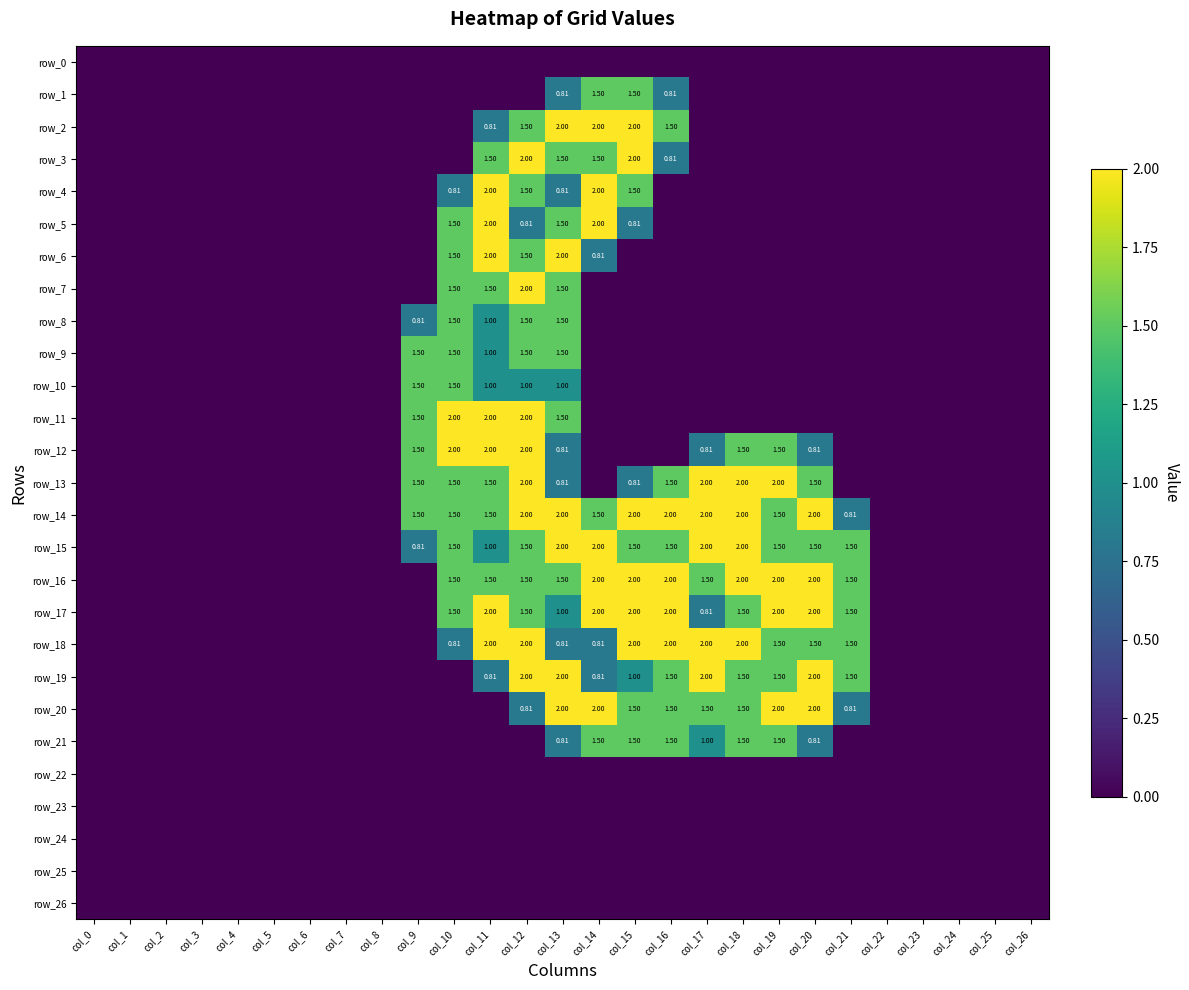

Reading left to right, what are all the values shown in this chart?

row_0: col_0=0.0	col_1=0.0	col_2=0.0	col_3=0.0	col_4=0.0	col_5=0.0	col_6=0.0	col_7=0.0	col_8=0.0	col_9=0.0	col_10=0.0	col_11=0.0	col_12=0.0	col_13=0.0	col_14=0.0	col_15=0.0	col_16=0.0	col_17=0.0	col_18=0.0	col_19=0.0	col_20=0.0	col_21=0.0	col_22=0.0	col_23=0.0	col_24=0.0	col_25=0.0	col_26=0.0
row_1: col_0=0.0	col_1=0.0	col_2=0.0	col_3=0.0	col_4=0.0	col_5=0.0	col_6=0.0	col_7=0.0	col_8=0.0	col_9=0.0	col_10=0.0	col_11=0.0	col_12=0.0	col_13=0.8	col_14=1.5	col_15=1.5	col_16=0.8	col_17=0.0	col_18=0.0	col_19=0.0	col_20=0.0	col_21=0.0	col_22=0.0	col_23=0.0	col_24=0.0	col_25=0.0	col_26=0.0
row_2: col_0=0.0	col_1=0.0	col_2=0.0	col_3=0.0	col_4=0.0	col_5=0.0	col_6=0.0	col_7=0.0	col_8=0.0	col_9=0.0	col_10=0.0	col_11=0.8	col_12=1.5	col_13=2.0	col_14=2.0	col_15=2.0	col_16=1.5	col_17=0.0	col_18=0.0	col_19=0.0	col_20=0.0	col_21=0.0	col_22=0.0	col_23=0.0	col_24=0.0	col_25=0.0	col_26=0.0
row_3: col_0=0.0	col_1=0.0	col_2=0.0	col_3=0.0	col_4=0.0	col_5=0.0	col_6=0.0	col_7=0.0	col_8=0.0	col_9=0.0	col_10=0.0	col_11=1.5	col_12=2.0	col_13=1.5	col_14=1.5	col_15=2.0	col_16=0.8	col_17=0.0	col_18=0.0	col_19=0.0	col_20=0.0	col_21=0.0	col_22=0.0	col_23=0.0	col_24=0.0	col_25=0.0	col_26=0.0
row_4: col_0=0.0	col_1=0.0	col_2=0.0	col_3=0.0	col_4=0.0	col_5=0.0	col_6=0.0	col_7=0.0	col_8=0.0	col_9=0.0	col_10=0.8	col_11=2.0	col_12=1.5	col_13=0.8	col_14=2.0	col_15=1.5	col_16=0.0	col_17=0.0	col_18=0.0	col_19=0.0	col_20=0.0	col_21=0.0	col_22=0.0	col_23=0.0	col_24=0.0	col_25=0.0	col_26=0.0
row_5: col_0=0.0	col_1=0.0	col_2=0.0	col_3=0.0	col_4=0.0	col_5=0.0	col_6=0.0	col_7=0.0	col_8=0.0	col_9=0.0	col_10=1.5	col_11=2.0	col_12=0.8	col_13=1.5	col_14=2.0	col_15=0.8	col_16=0.0	col_17=0.0	col_18=0.0	col_19=0.0	col_20=0.0	col_21=0.0	col_22=0.0	col_23=0.0	col_24=0.0	col_25=0.0	col_26=0.0
row_6: col_0=0.0	col_1=0.0	col_2=0.0	col_3=0.0	col_4=0.0	col_5=0.0	col_6=0.0	col_7=0.0	col_8=0.0	col_9=0.0	col_10=1.5	col_11=2.0	col_12=1.5	col_13=2.0	col_14=0.8	col_15=0.0	col_16=0.0	col_17=0.0	col_18=0.0	col_19=0.0	col_20=0.0	col_21=0.0	col_22=0.0	col_23=0.0	col_24=0.0	col_25=0.0	col_26=0.0
row_7: col_0=0.0	col_1=0.0	col_2=0.0	col_3=0.0	col_4=0.0	col_5=0.0	col_6=0.0	col_7=0.0	col_8=0.0	col_9=0.0	col_10=1.5	col_11=1.5	col_12=2.0	col_13=1.5	col_14=0.0	col_15=0.0	col_16=0.0	col_17=0.0	col_18=0.0	col_19=0.0	col_20=0.0	col_21=0.0	col_22=0.0	col_23=0.0	col_24=0.0	col_25=0.0	col_26=0.0
row_8: col_0=0.0	col_1=0.0	col_2=0.0	col_3=0.0	col_4=0.0	col_5=0.0	col_6=0.0	col_7=0.0	col_8=0.0	col_9=0.8	col_10=1.5	col_11=1.0	col_12=1.5	col_13=1.5	col_14=0.0	col_15=0.0	col_16=0.0	col_17=0.0	col_18=0.0	col_19=0.0	col_20=0.0	col_21=0.0	col_22=0.0	col_23=0.0	col_24=0.0	col_25=0.0	col_26=0.0
row_9: col_0=0.0	col_1=0.0	col_2=0.0	col_3=0.0	col_4=0.0	col_5=0.0	col_6=0.0	col_7=0.0	col_8=0.0	col_9=1.5	col_10=1.5	col_11=1.0	col_12=1.5	col_13=1.5	col_14=0.0	col_15=0.0	col_16=0.0	col_17=0.0	col_18=0.0	col_19=0.0	col_20=0.0	col_21=0.0	col_22=0.0	col_23=0.0	col_24=0.0	col_25=0.0	col_26=0.0
row_10: col_0=0.0	col_1=0.0	col_2=0.0	col_3=0.0	col_4=0.0	col_5=0.0	col_6=0.0	col_7=0.0	col_8=0.0	col_9=1.5	col_10=1.5	col_11=1.0	col_12=1.0	col_13=1.0	col_14=0.0	col_15=0.0	col_16=0.0	col_17=0.0	col_18=0.0	col_19=0.0	col_20=0.0	col_21=0.0	col_22=0.0	col_23=0.0	col_24=0.0	col_25=0.0	col_26=0.0
row_11: col_0=0.0	col_1=0.0	col_2=0.0	col_3=0.0	col_4=0.0	col_5=0.0	col_6=0.0	col_7=0.0	col_8=0.0	col_9=1.5	col_10=2.0	col_11=2.0	col_12=2.0	col_13=1.5	col_14=0.0	col_15=0.0	col_16=0.0	col_17=0.0	col_18=0.0	col_19=0.0	col_20=0.0	col_21=0.0	col_22=0.0	col_23=0.0	col_24=0.0	col_25=0.0	col_26=0.0
row_12: col_0=0.0	col_1=0.0	col_2=0.0	col_3=0.0	col_4=0.0	col_5=0.0	col_6=0.0	col_7=0.0	col_8=0.0	col_9=1.5	col_10=2.0	col_11=2.0	col_12=2.0	col_13=0.8	col_14=0.0	col_15=0.0	col_16=0.0	col_17=0.8	col_18=1.5	col_19=1.5	col_20=0.8	col_21=0.0	col_22=0.0	col_23=0.0	col_24=0.0	col_25=0.0	col_26=0.0
row_13: col_0=0.0	col_1=0.0	col_2=0.0	col_3=0.0	col_4=0.0	col_5=0.0	col_6=0.0	col_7=0.0	col_8=0.0	col_9=1.5	col_10=1.5	col_11=1.5	col_12=2.0	col_13=0.8	col_14=0.0	col_15=0.8	col_16=1.5	col_17=2.0	col_18=2.0	col_19=2.0	col_20=1.5	col_21=0.0	col_22=0.0	col_23=0.0	col_24=0.0	col_25=0.0	col_26=0.0
row_14: col_0=0.0	col_1=0.0	col_2=0.0	col_3=0.0	col_4=0.0	col_5=0.0	col_6=0.0	col_7=0.0	col_8=0.0	col_9=1.5	col_10=1.5	col_11=1.5	col_12=2.0	col_13=2.0	col_14=1.5	col_15=2.0	col_16=2.0	col_17=2.0	col_18=2.0	col_19=1.5	col_20=2.0	col_21=0.8	col_22=0.0	col_23=0.0	col_24=0.0	col_25=0.0	col_26=0.0
row_15: col_0=0.0	col_1=0.0	col_2=0.0	col_3=0.0	col_4=0.0	col_5=0.0	col_6=0.0	col_7=0.0	col_8=0.0	col_9=0.8	col_10=1.5	col_11=1.0	col_12=1.5	col_13=2.0	col_14=2.0	col_15=1.5	col_16=1.5	col_17=2.0	col_18=2.0	col_19=1.5	col_20=1.5	col_21=1.5	col_22=0.0	col_23=0.0	col_24=0.0	col_25=0.0	col_26=0.0
row_16: col_0=0.0	col_1=0.0	col_2=0.0	col_3=0.0	col_4=0.0	col_5=0.0	col_6=0.0	col_7=0.0	col_8=0.0	col_9=0.0	col_10=1.5	col_11=1.5	col_12=1.5	col_13=1.5	col_14=2.0	col_15=2.0	col_16=2.0	col_17=1.5	col_18=2.0	col_19=2.0	col_20=2.0	col_21=1.5	col_22=0.0	col_23=0.0	col_24=0.0	col_25=0.0	col_26=0.0
row_17: col_0=0.0	col_1=0.0	col_2=0.0	col_3=0.0	col_4=0.0	col_5=0.0	col_6=0.0	col_7=0.0	col_8=0.0	col_9=0.0	col_10=1.5	col_11=2.0	col_12=1.5	col_13=1.0	col_14=2.0	col_15=2.0	col_16=2.0	col_17=0.8	col_18=1.5	col_19=2.0	col_20=2.0	col_21=1.5	col_22=0.0	col_23=0.0	col_24=0.0	col_25=0.0	col_26=0.0
row_18: col_0=0.0	col_1=0.0	col_2=0.0	col_3=0.0	col_4=0.0	col_5=0.0	col_6=0.0	col_7=0.0	col_8=0.0	col_9=0.0	col_10=0.8	col_11=2.0	col_12=2.0	col_13=0.8	col_14=0.8	col_15=2.0	col_16=2.0	col_17=2.0	col_18=2.0	col_19=1.5	col_20=1.5	col_21=1.5	col_22=0.0	col_23=0.0	col_24=0.0	col_25=0.0	col_26=0.0
row_19: col_0=0.0	col_1=0.0	col_2=0.0	col_3=0.0	col_4=0.0	col_5=0.0	col_6=0.0	col_7=0.0	col_8=0.0	col_9=0.0	col_10=0.0	col_11=0.8	col_12=2.0	col_13=2.0	col_14=0.8	col_15=1.0	col_16=1.5	col_17=2.0	col_18=1.5	col_19=1.5	col_20=2.0	col_21=1.5	col_22=0.0	col_23=0.0	col_24=0.0	col_25=0.0	col_26=0.0
row_20: col_0=0.0	col_1=0.0	col_2=0.0	col_3=0.0	col_4=0.0	col_5=0.0	col_6=0.0	col_7=0.0	col_8=0.0	col_9=0.0	col_10=0.0	col_11=0.0	col_12=0.8	col_13=2.0	col_14=2.0	col_15=1.5	col_16=1.5	col_17=1.5	col_18=1.5	col_19=2.0	col_20=2.0	col_21=0.8	col_22=0.0	col_23=0.0	col_24=0.0	col_25=0.0	col_26=0.0
row_21: col_0=0.0	col_1=0.0	col_2=0.0	col_3=0.0	col_4=0.0	col_5=0.0	col_6=0.0	col_7=0.0	col_8=0.0	col_9=0.0	col_10=0.0	col_11=0.0	col_12=0.0	col_13=0.8	col_14=1.5	col_15=1.5	col_16=1.5	col_17=1.0	col_18=1.5	col_19=1.5	col_20=0.8	col_21=0.0	col_22=0.0	col_23=0.0	col_24=0.0	col_25=0.0	col_26=0.0
row_22: col_0=0.0	col_1=0.0	col_2=0.0	col_3=0.0	col_4=0.0	col_5=0.0	col_6=0.0	col_7=0.0	col_8=0.0	col_9=0.0	col_10=0.0	col_11=0.0	col_12=0.0	col_13=0.0	col_14=0.0	col_15=0.0	col_16=0.0	col_17=0.0	col_18=0.0	col_19=0.0	col_20=0.0	col_21=0.0	col_22=0.0	col_23=0.0	col_24=0.0	col_25=0.0	col_26=0.0
row_23: col_0=0.0	col_1=0.0	col_2=0.0	col_3=0.0	col_4=0.0	col_5=0.0	col_6=0.0	col_7=0.0	col_8=0.0	col_9=0.0	col_10=0.0	col_11=0.0	col_12=0.0	col_13=0.0	col_14=0.0	col_15=0.0	col_16=0.0	col_17=0.0	col_18=0.0	col_19=0.0	col_20=0.0	col_21=0.0	col_22=0.0	col_23=0.0	col_24=0.0	col_25=0.0	col_26=0.0
row_24: col_0=0.0	col_1=0.0	col_2=0.0	col_3=0.0	col_4=0.0	col_5=0.0	col_6=0.0	col_7=0.0	col_8=0.0	col_9=0.0	col_10=0.0	col_11=0.0	col_12=0.0	col_13=0.0	col_14=0.0	col_15=0.0	col_16=0.0	col_17=0.0	col_18=0.0	col_19=0.0	col_20=0.0	col_21=0.0	col_22=0.0	col_23=0.0	col_24=0.0	col_25=0.0	col_26=0.0
row_25: col_0=0.0	col_1=0.0	col_2=0.0	col_3=0.0	col_4=0.0	col_5=0.0	col_6=0.0	col_7=0.0	col_8=0.0	col_9=0.0	col_10=0.0	col_11=0.0	col_12=0.0	col_13=0.0	col_14=0.0	col_15=0.0	col_16=0.0	col_17=0.0	col_18=0.0	col_19=0.0	col_20=0.0	col_21=0.0	col_22=0.0	col_23=0.0	col_24=0.0	col_25=0.0	col_26=0.0
row_26: col_0=0.0	col_1=0.0	col_2=0.0	col_3=0.0	col_4=0.0	col_5=0.0	col_6=0.0	col_7=0.0	col_8=0.0	col_9=0.0	col_10=0.0	col_11=0.0	col_12=0.0	col_13=0.0	col_14=0.0	col_15=0.0	col_16=0.0	col_17=0.0	col_18=0.0	col_19=0.0	col_20=0.0	col_21=0.0	col_22=0.0	col_23=0.0	col_24=0.0	col_25=0.0	col_26=0.0